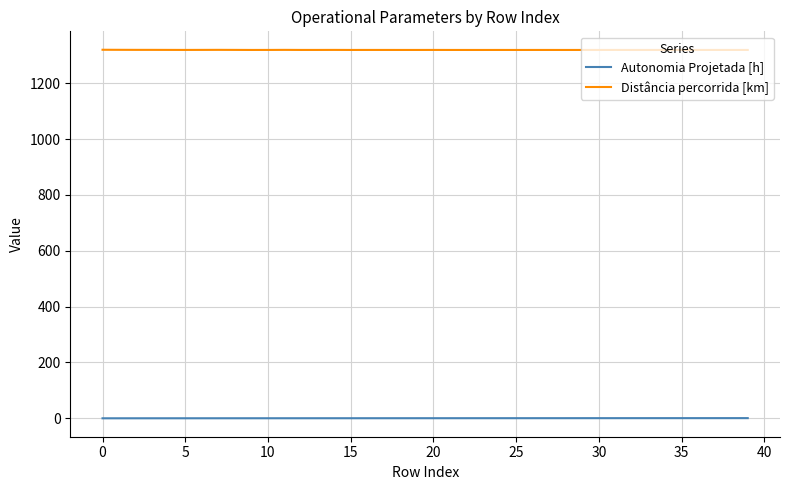

What is the average value of the Autonomia Projetada [h] series?

0.4